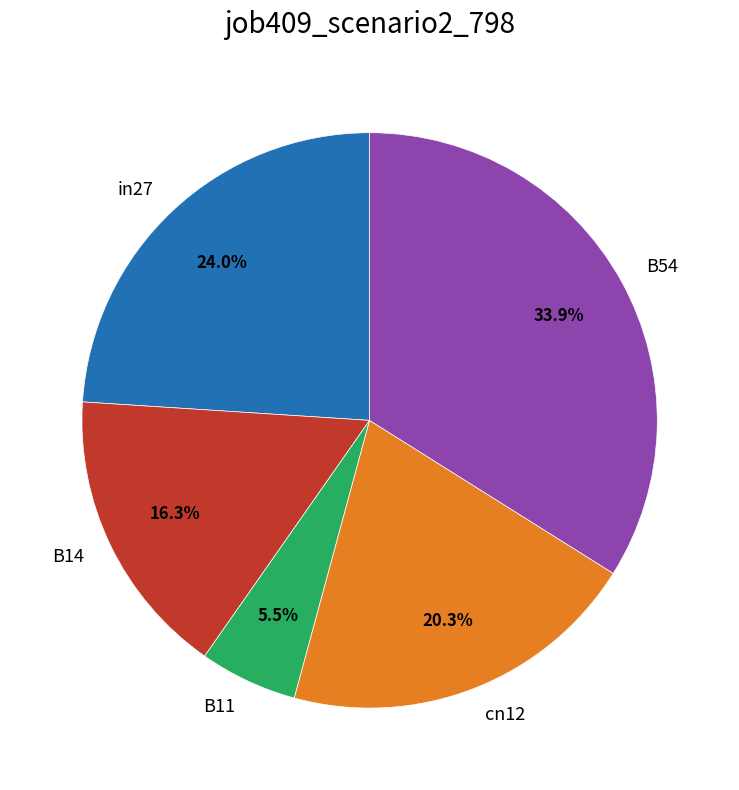

What portion of the pie excludes B14?

83.7%